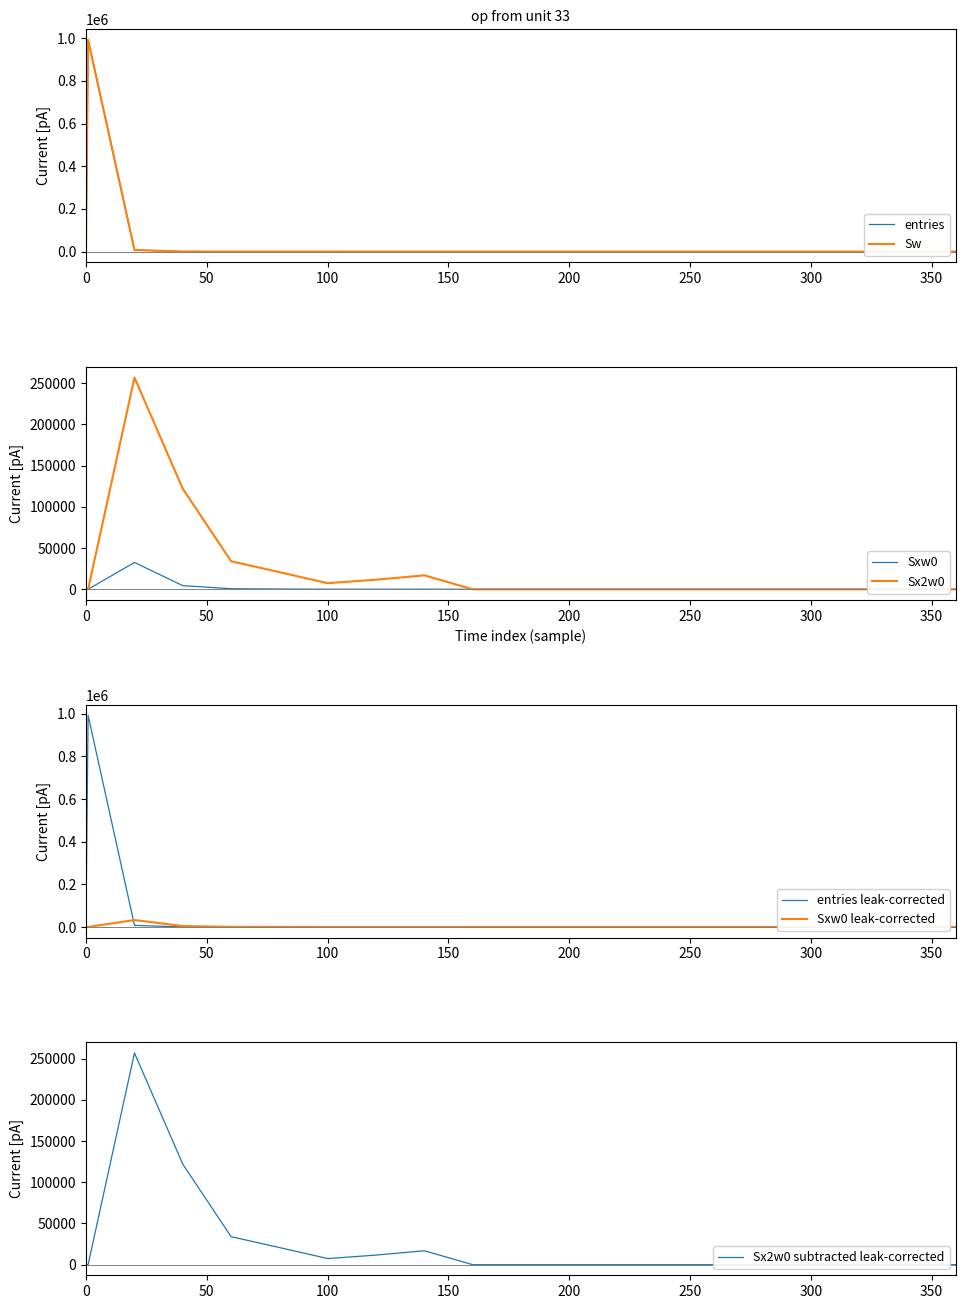

What is the label of the 11th point from the right?

160.1